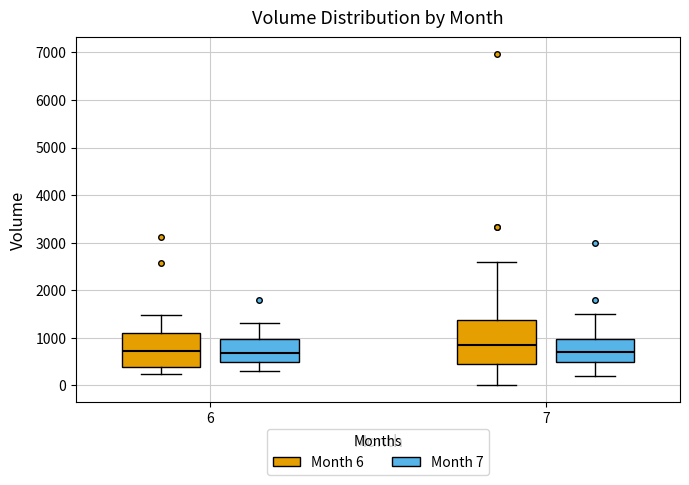

Comparing the boxes themselves (not the whiskers), which one is the tallest?

7 (Month 6)